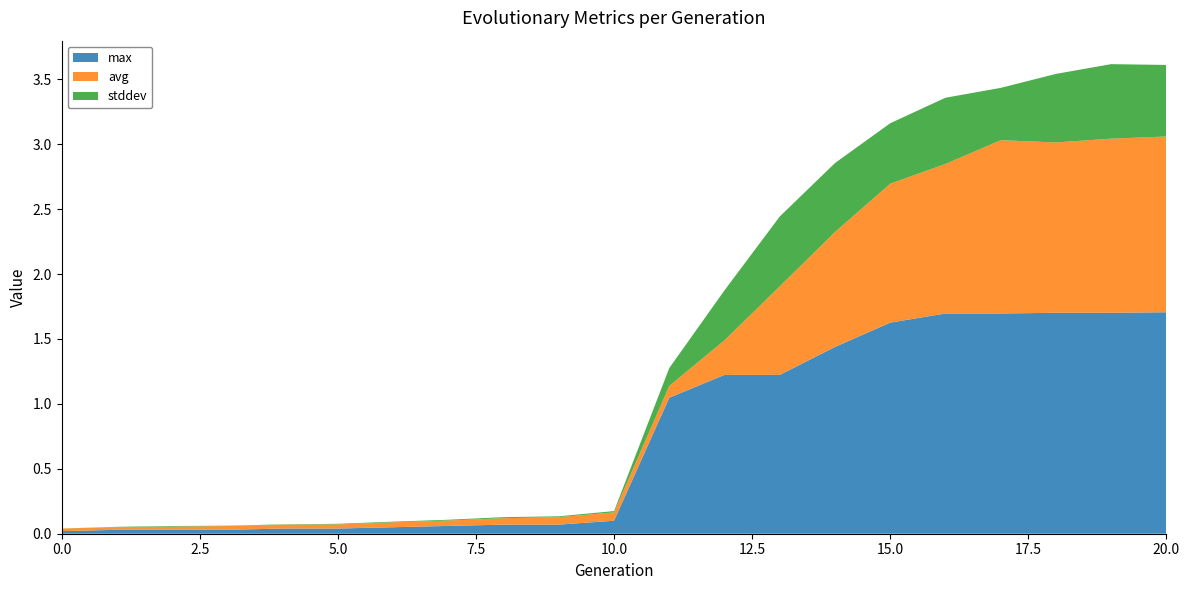

Reading left to right, transcribe all the data shown in this chart.

avg: 0.0	0.0	0.0	0.0	0.0	0.0	0.0	0.0	0.0	0.1	0.1	0.1	0.3	0.7	0.9	1.1	1.2	1.3	1.3	1.3	1.4
stddev: 0.0	0.0	0.0	0.0	0.0	0.0	0.0	0.0	0.0	0.0	0.0	0.1	0.4	0.5	0.5	0.5	0.5	0.4	0.5	0.6	0.6
max: 0.0	0.0	0.0	0.0	0.0	0.0	0.1	0.1	0.1	0.1	0.1	1.0	1.2	1.2	1.4	1.6	1.7	1.7	1.7	1.7	1.7